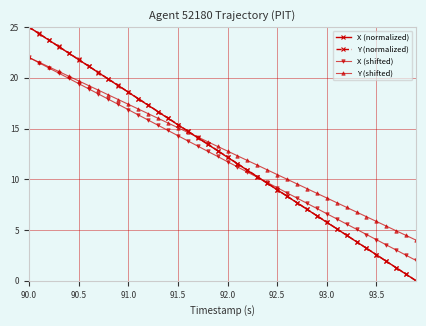

What is the minimum value for Y (shifted)?

4.0